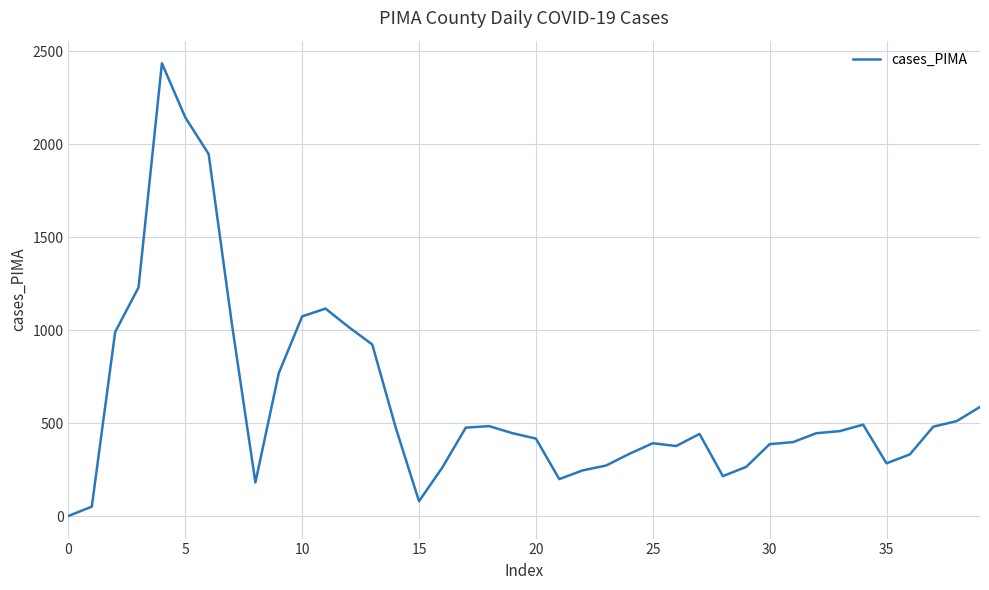

What is the maximum value shown in the chart?

2435